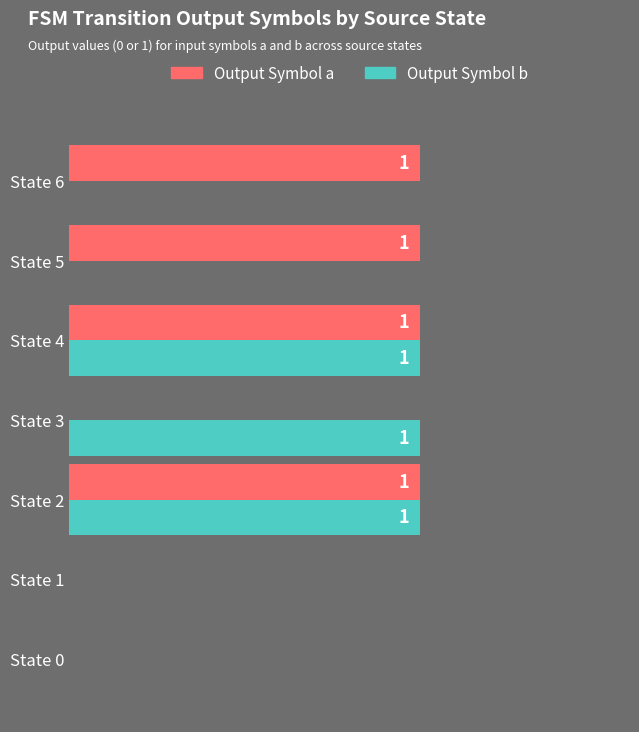

Between State 0 and State 5, which series saw the biggest shift?

Output Symbol a